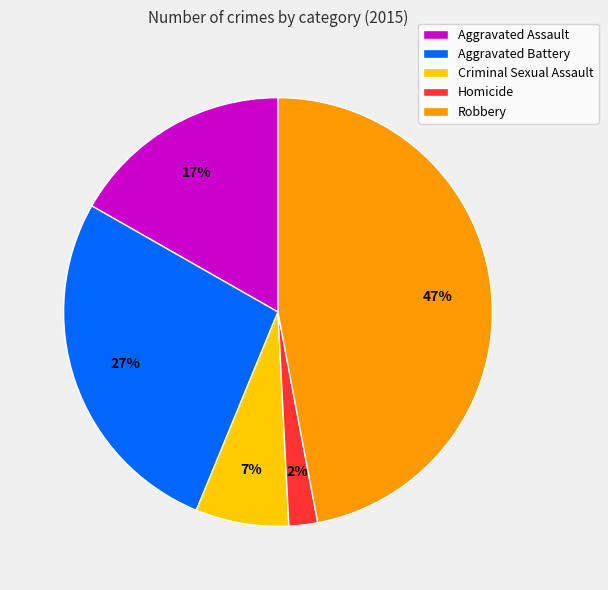

Is the sum of Aggravated Battery and Homicide greater than half?

No